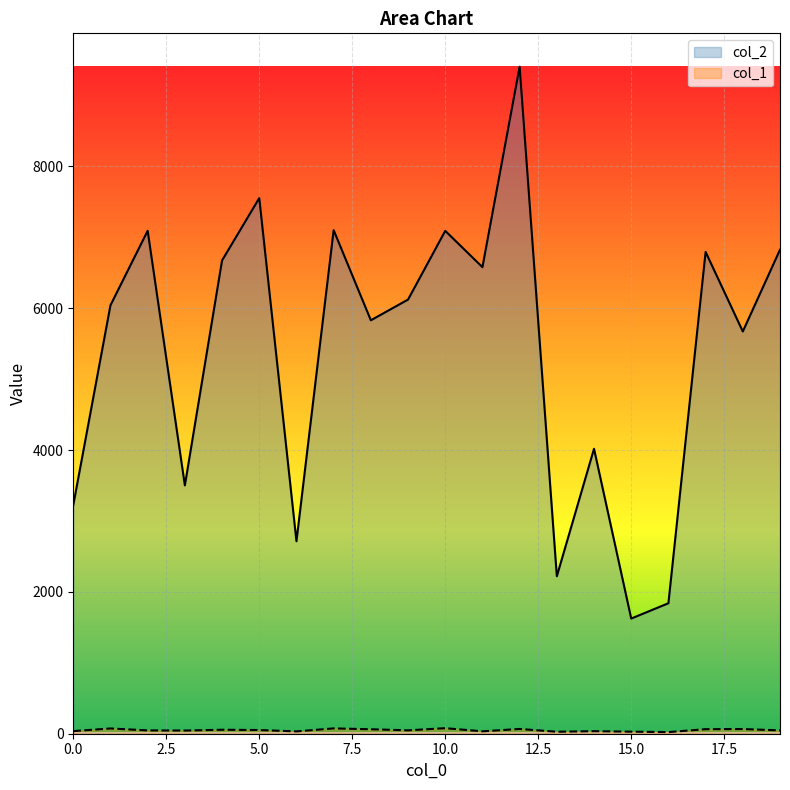

Does the chart display data point markers on the line(s)?

No